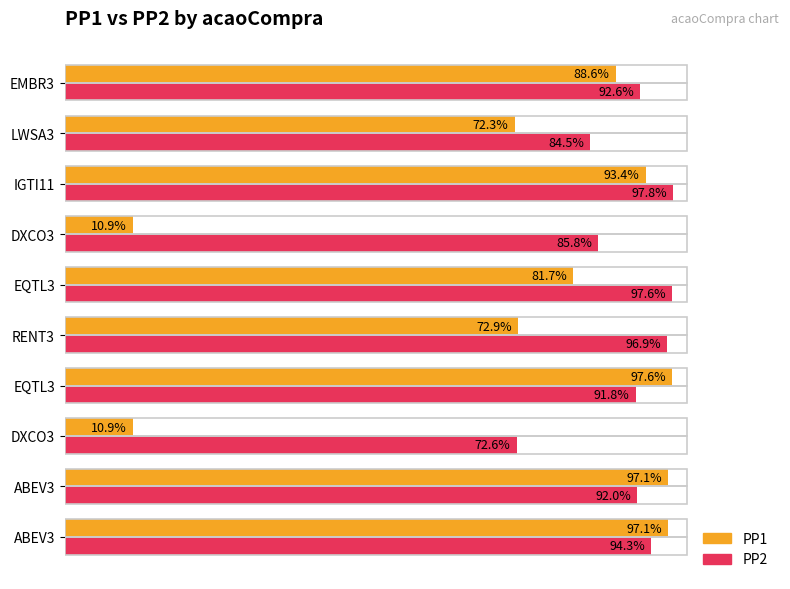

Rank the series by their average value, from lowest to highest.

PP1, PP2